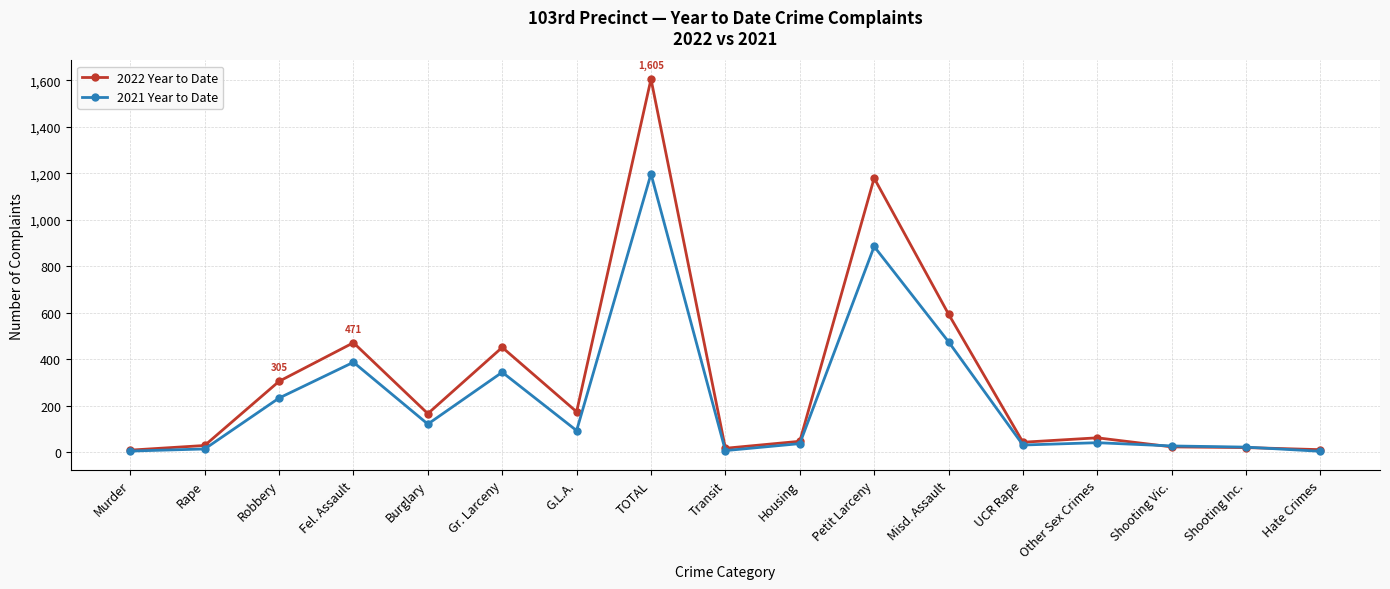

List the series in order of their peak value, highest first.

2022 Year to Date, 2021 Year to Date